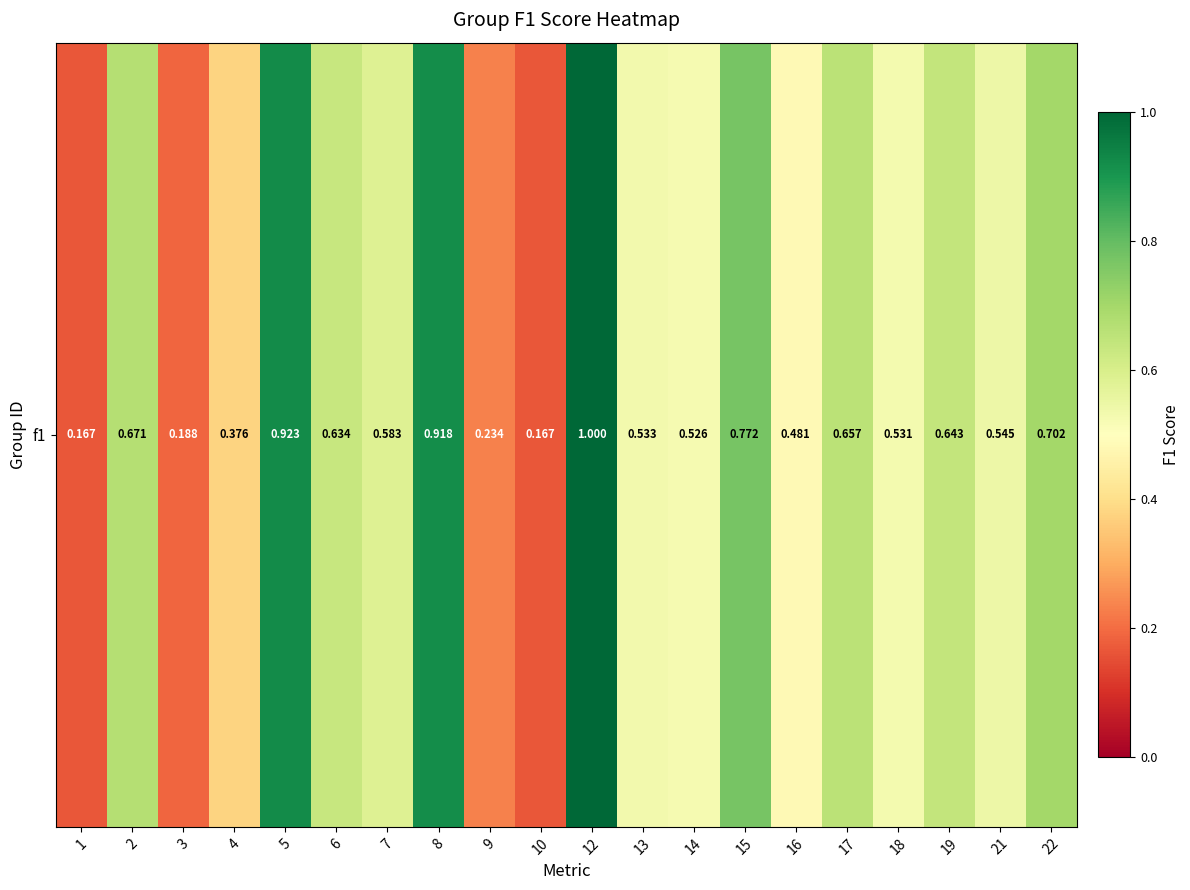

Which category has the lowest value across all series?

1